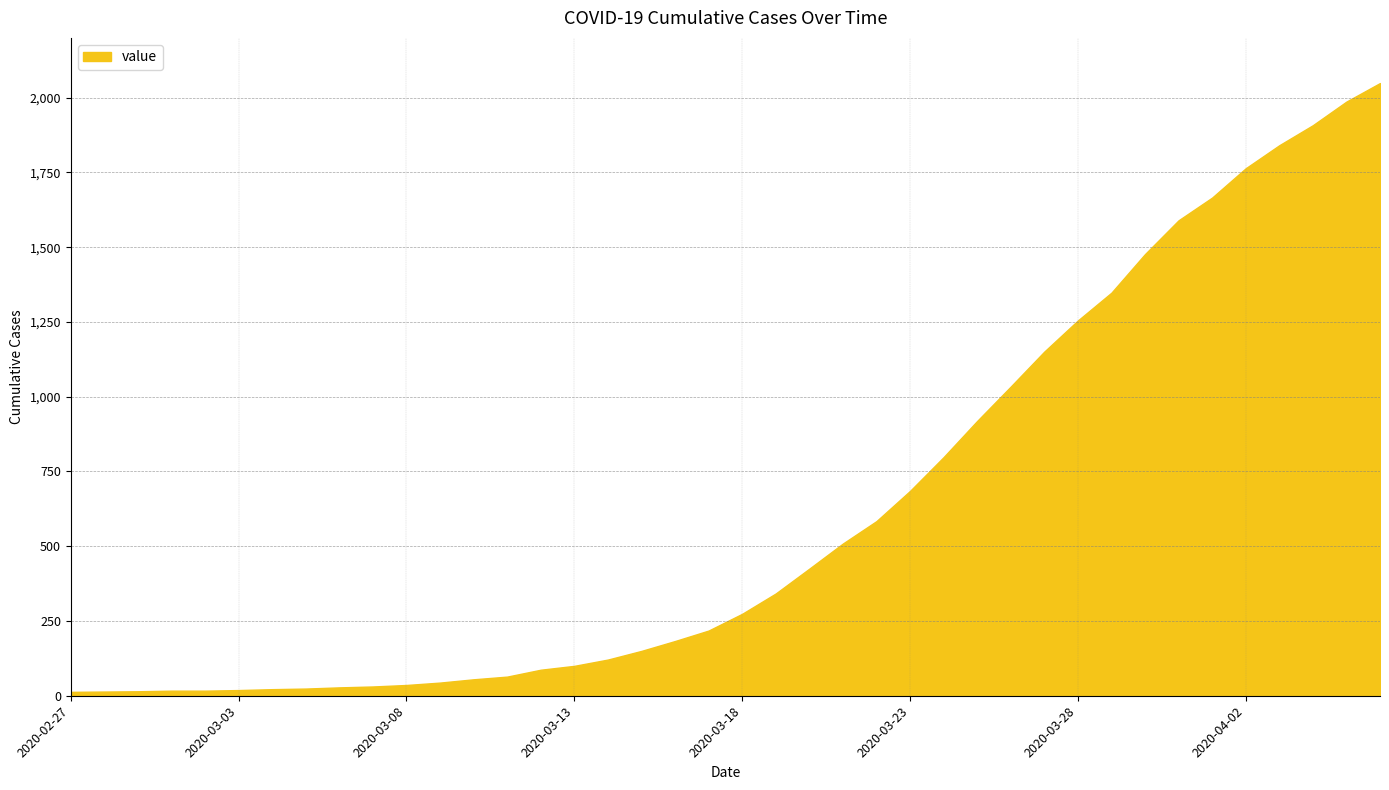

What is the minimum value shown in the chart?

13